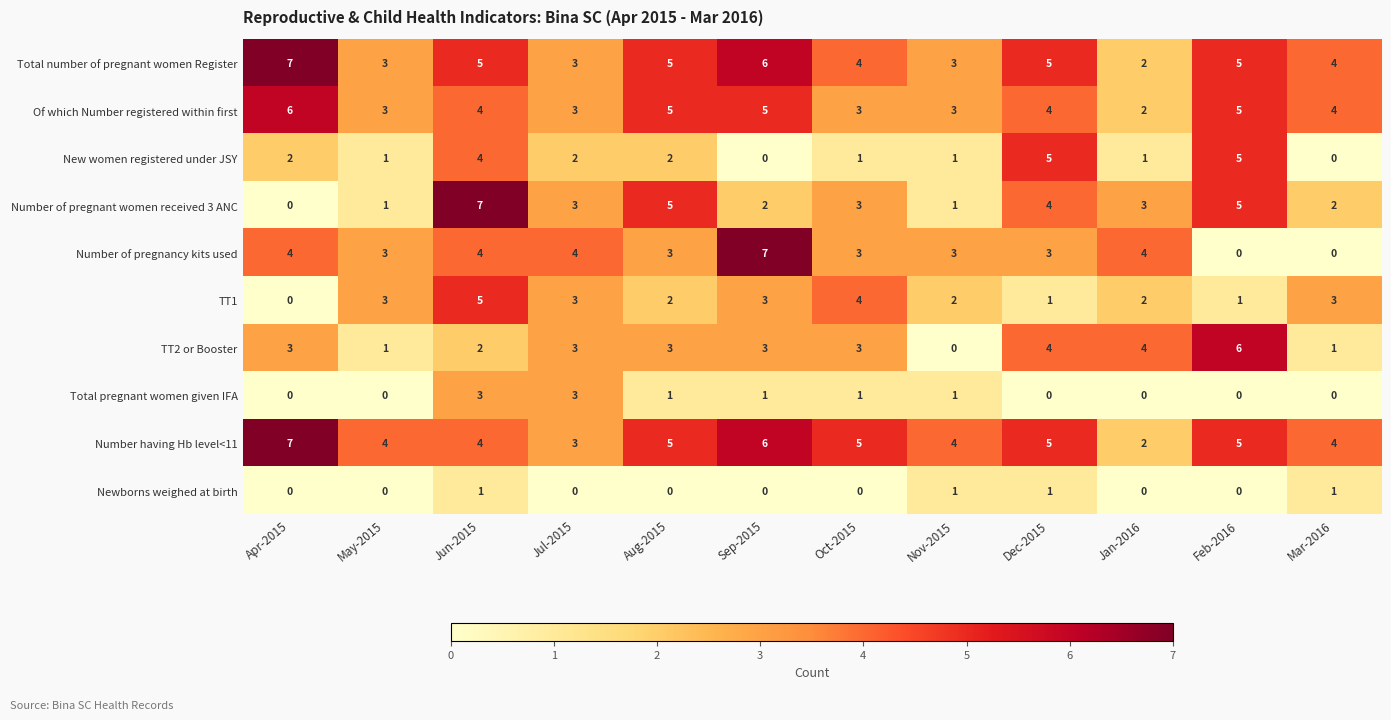

Between Oct-2015 and Jan-2016, which series saw the biggest shift?

Number having Hb level<11